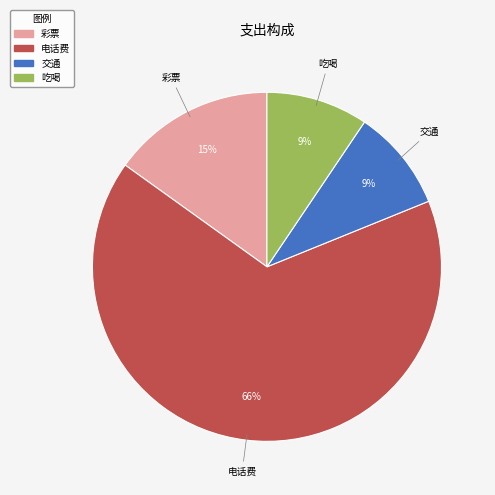

How many slices are in this pie chart?

4